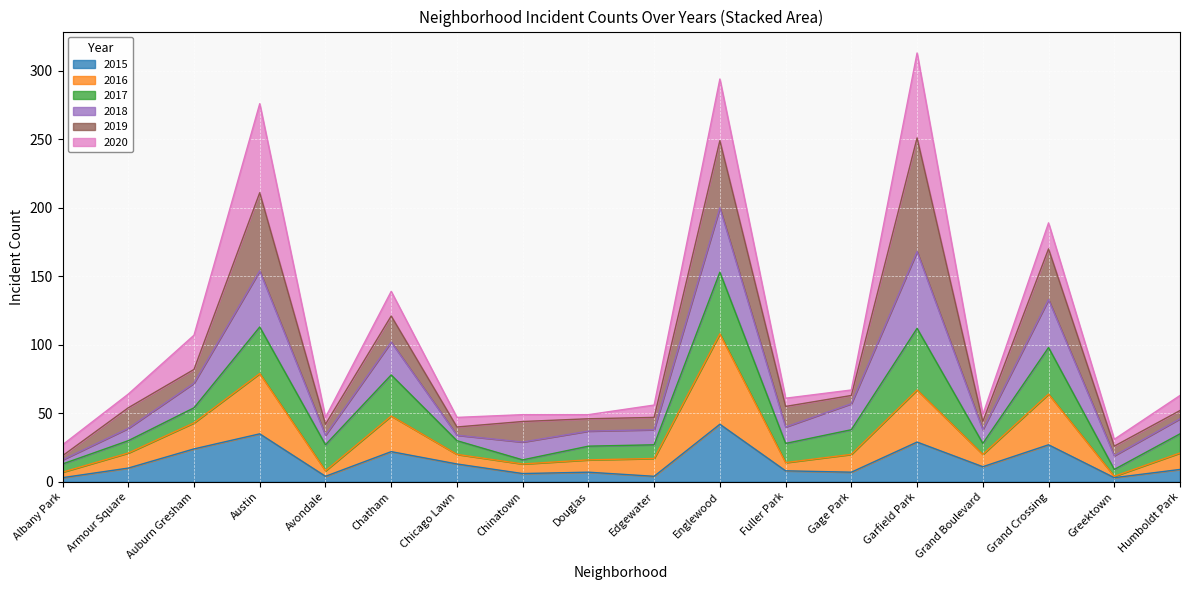

Which series changed the most between Albany Park and Humboldt Park?

2018